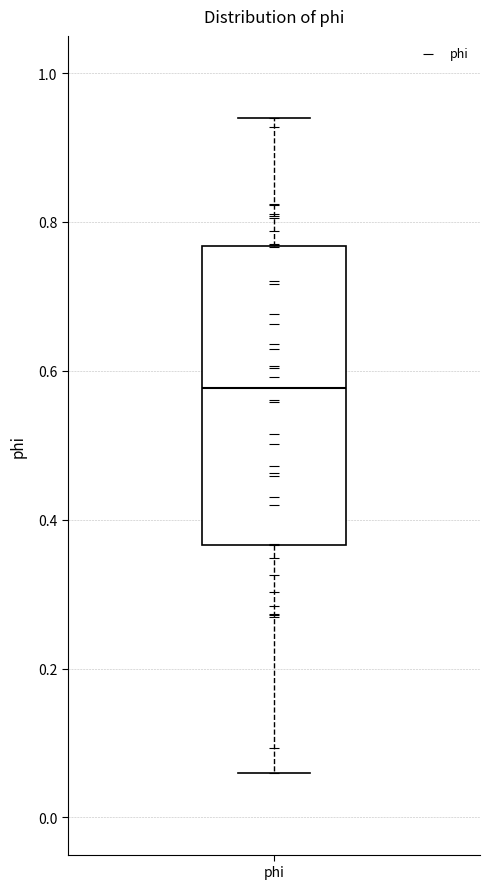

Transcribe this box plot: give where the median line is, the range the box spans, and where the two whiskers end, as read against the y-axis. The values are not printed on the chart, so give them approximately, as read against the axis.

median 0.58, box 0.36 to 0.76, whiskers 0.06 to 0.94